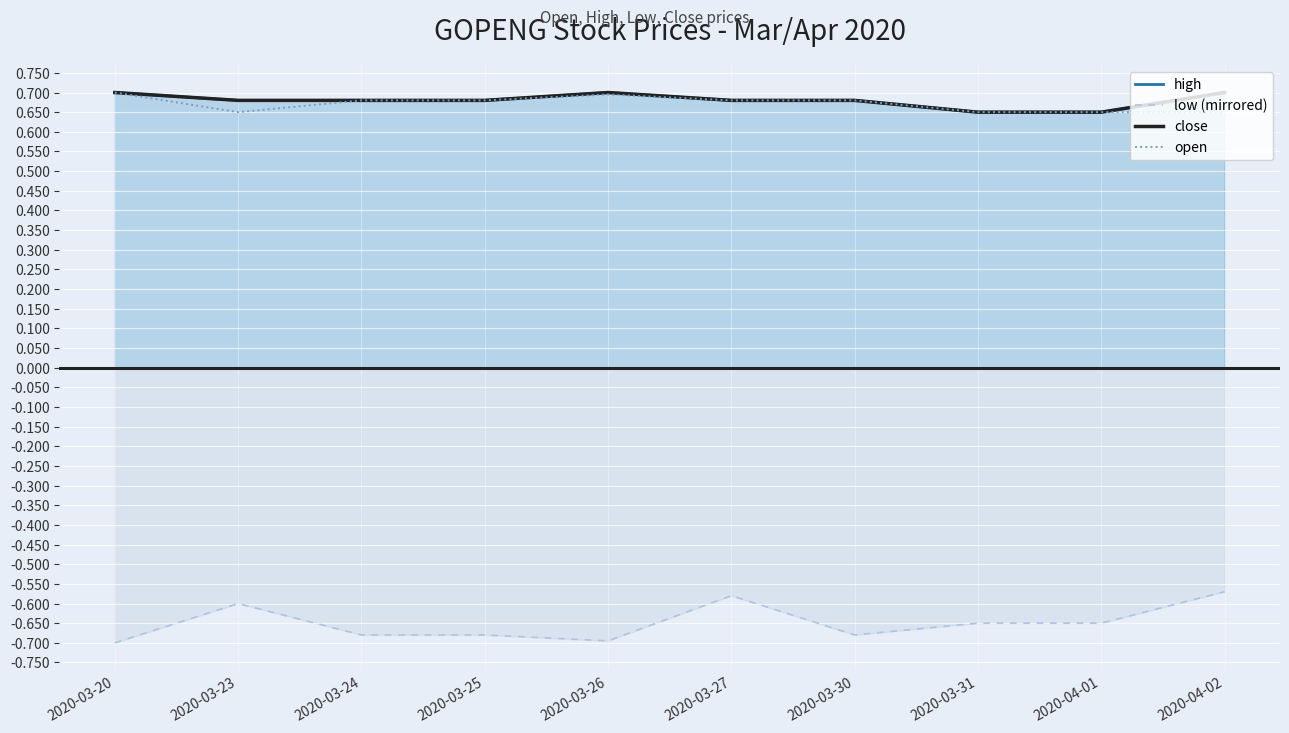

Reading left to right, transcribe all the data shown in this chart.

high: 0.7	0.7	0.7	0.7	0.7	0.7	0.7	0.7	0.7	0.7
low (mirrored): -0.7	-0.6	-0.7	-0.7	-0.7	-0.6	-0.7	-0.7	-0.7	-0.6
close: 0.7	0.7	0.7	0.7	0.7	0.7	0.7	0.7	0.7	0.7
open: 0.7	0.7	0.7	0.7	0.7	0.7	0.7	0.7	0.7	0.7